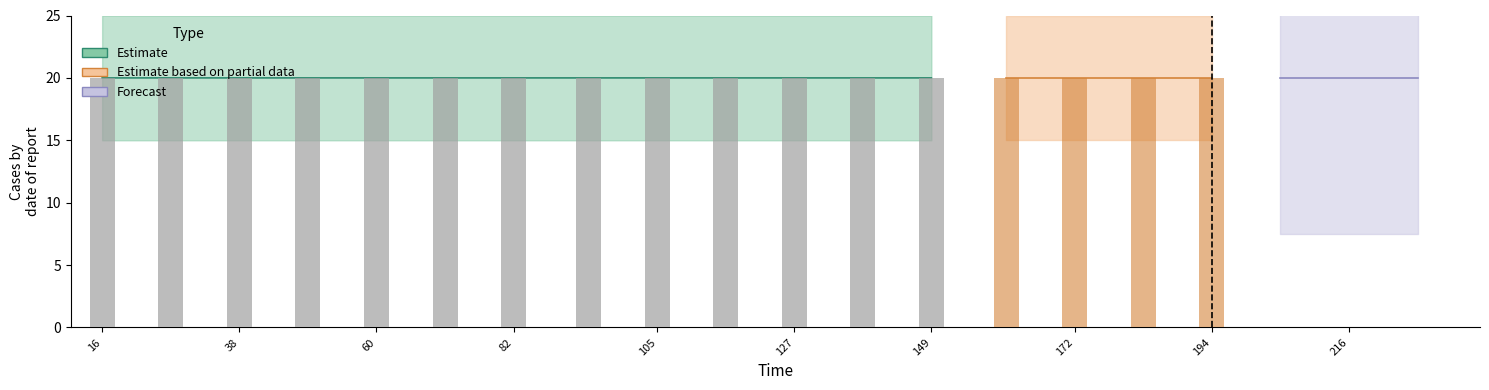

At which label is the value closest to 19?

16